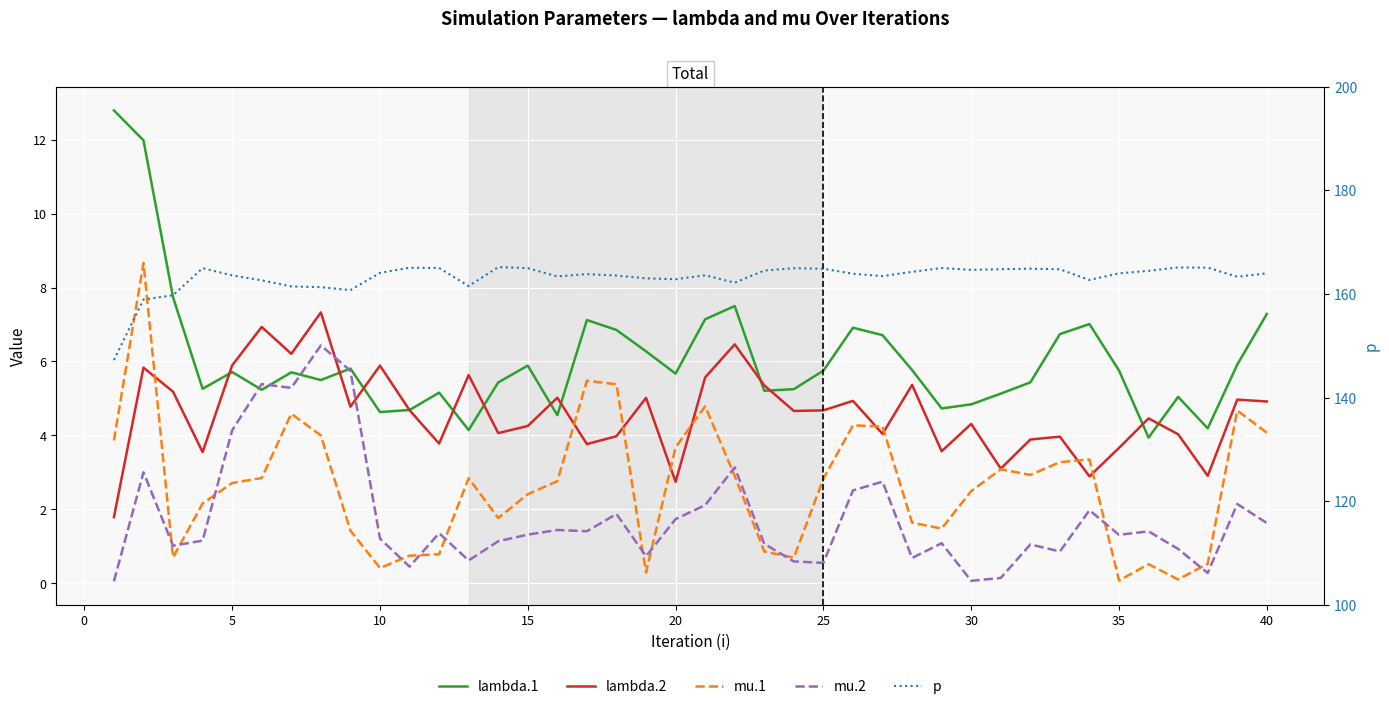

How many lines are shown in the chart?

5